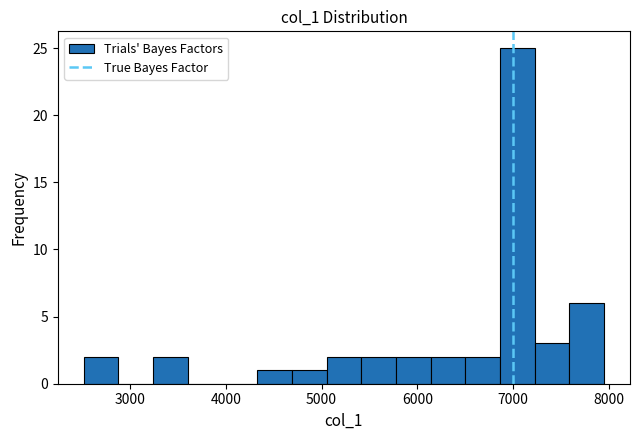

Around what value on the x-axis is the tallest bar? Give the approximate position of its centre, as read against the axis.

7000